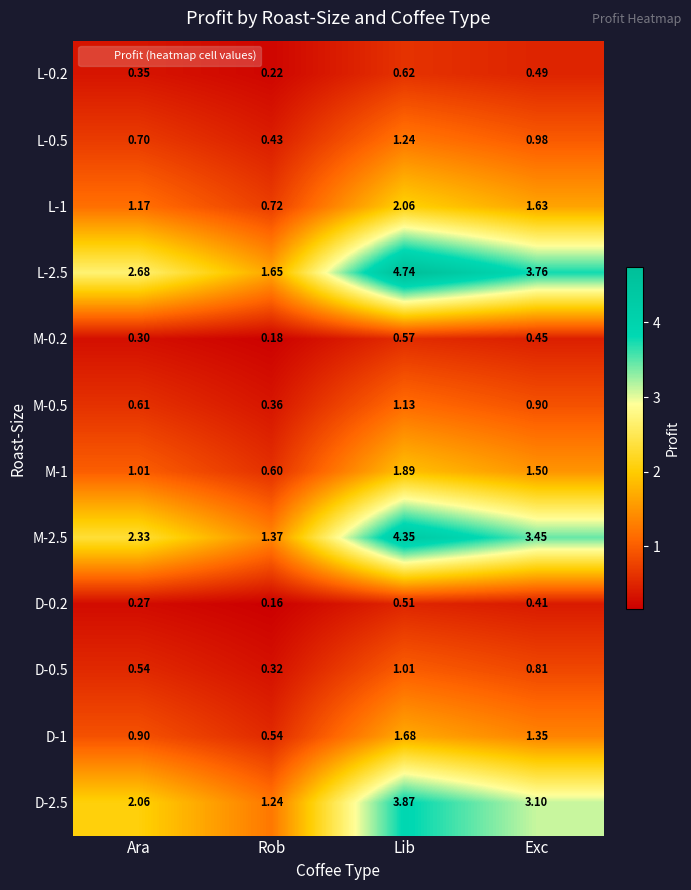

At which label does M-1 reach its minimum?

Rob